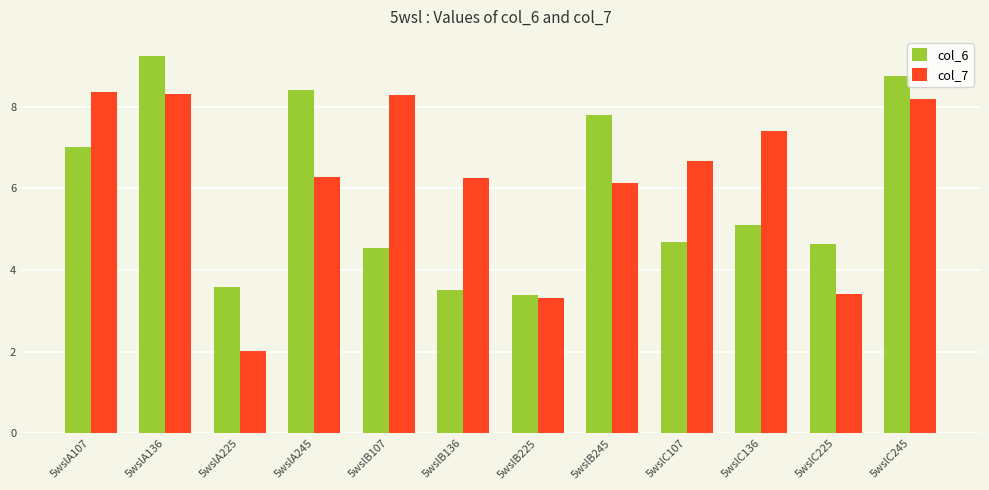

Reading left to right, extract all data points from this chart.

col_6: 5wslA107=7.0	5wslA136=9.3	5wslA225=3.6	5wslA245=8.4	5wslB107=4.5	5wslB136=3.5	5wslB225=3.4	5wslB245=7.8	5wslC107=4.7	5wslC136=5.1	5wslC225=4.6	5wslC245=8.8
col_7: 5wslA107=8.4	5wslA136=8.3	5wslA225=2.0	5wslA245=6.3	5wslB107=8.3	5wslB136=6.3	5wslB225=3.3	5wslB245=6.1	5wslC107=6.7	5wslC136=7.4	5wslC225=3.4	5wslC245=8.2